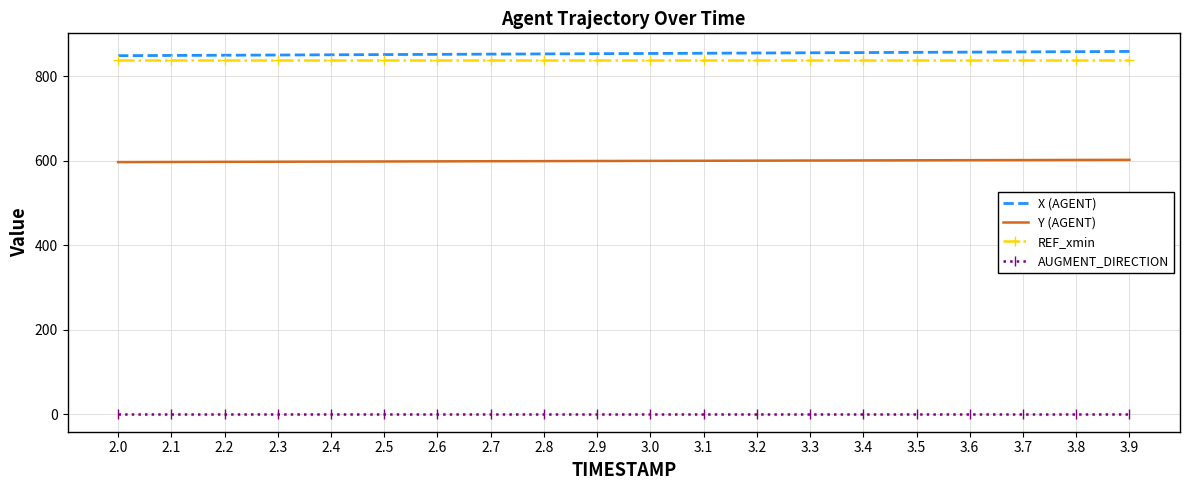

What is the spread (max minus min) of values at 3.4?

855.0